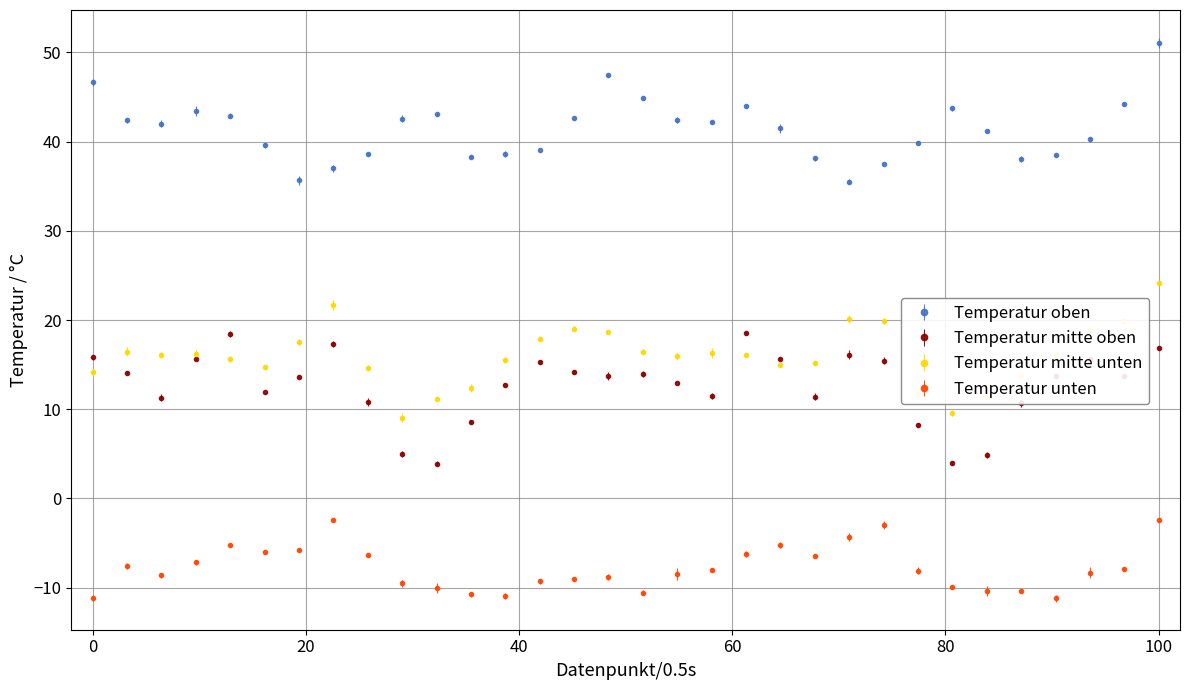

True or false: Temperatur unten has more than 1 points higher than both neighbors.

True